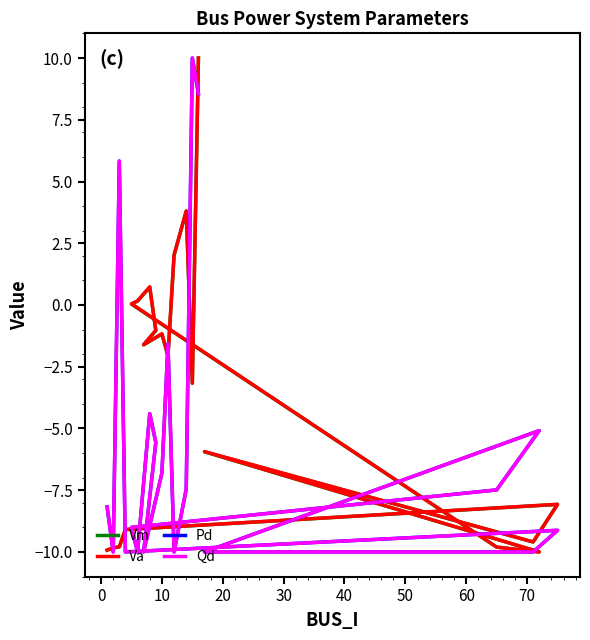

What is the difference between the maximum and minimum values in the Vm series?

20.0